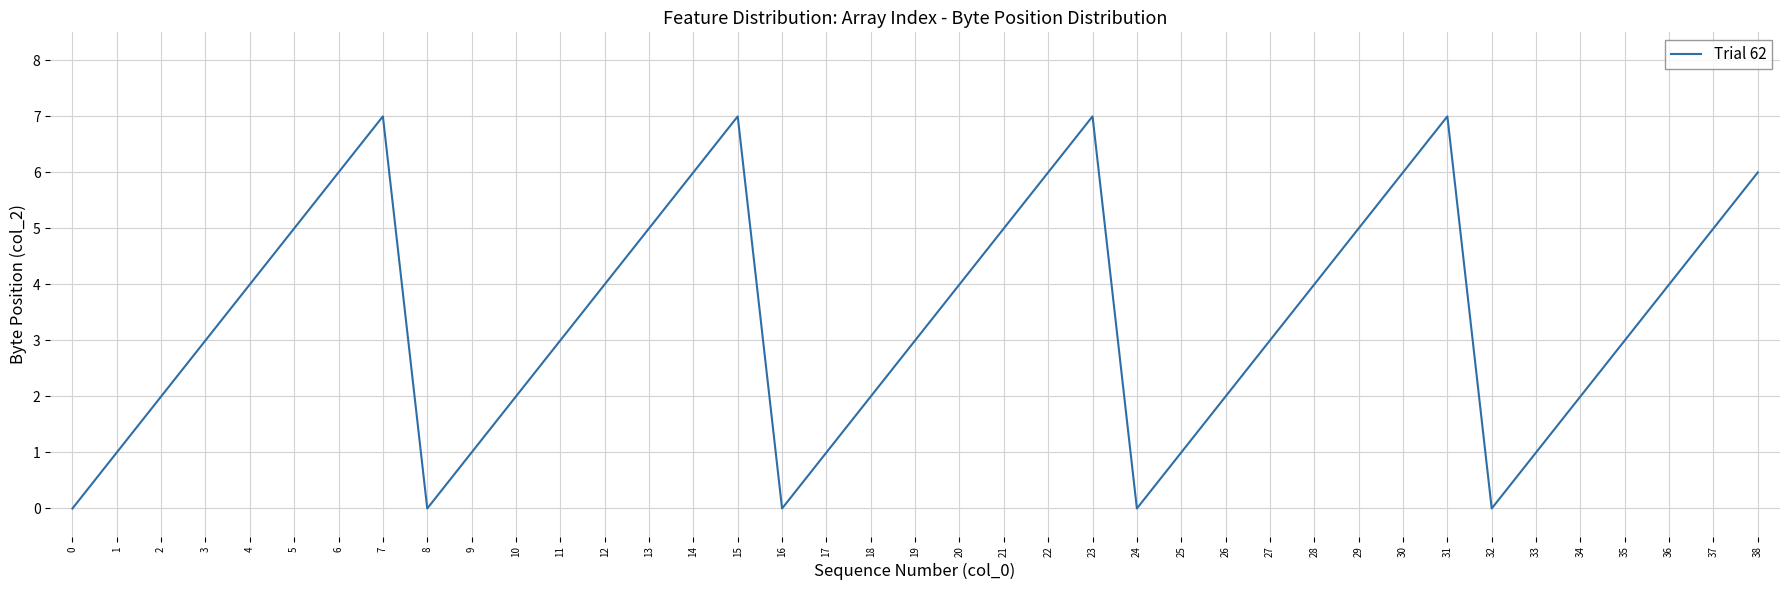

The chart shows a value of 1 at 26. True or false?

False